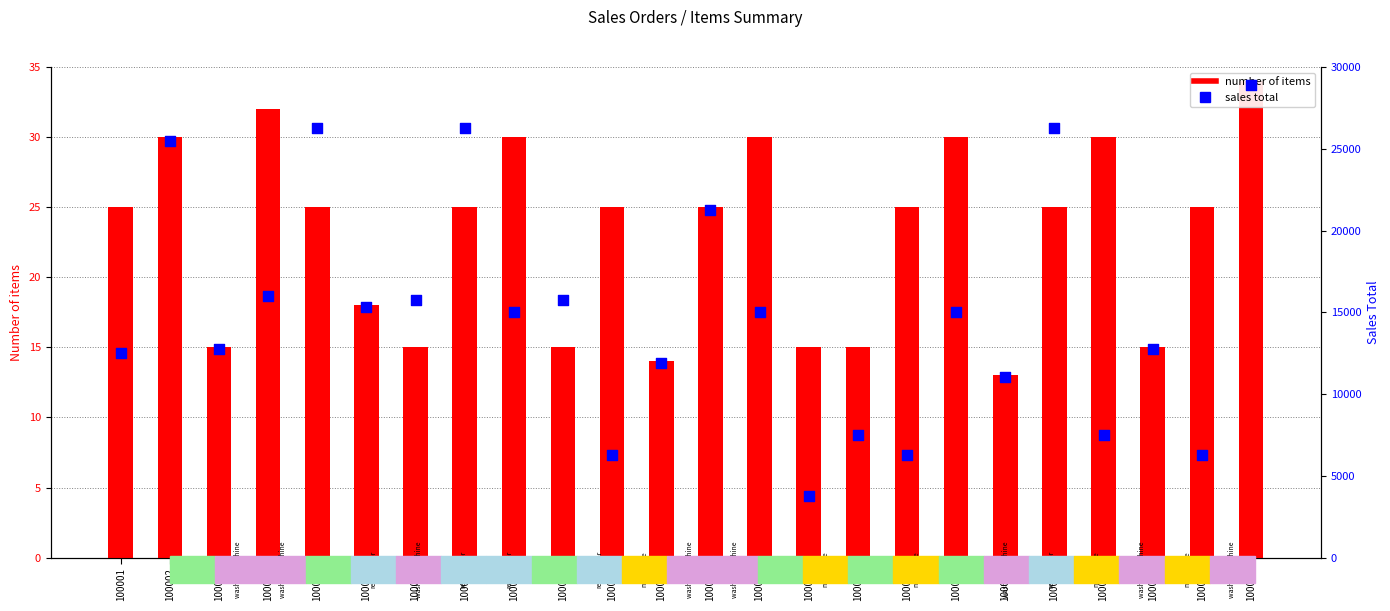

Which series has the largest total across all categories?

sales total